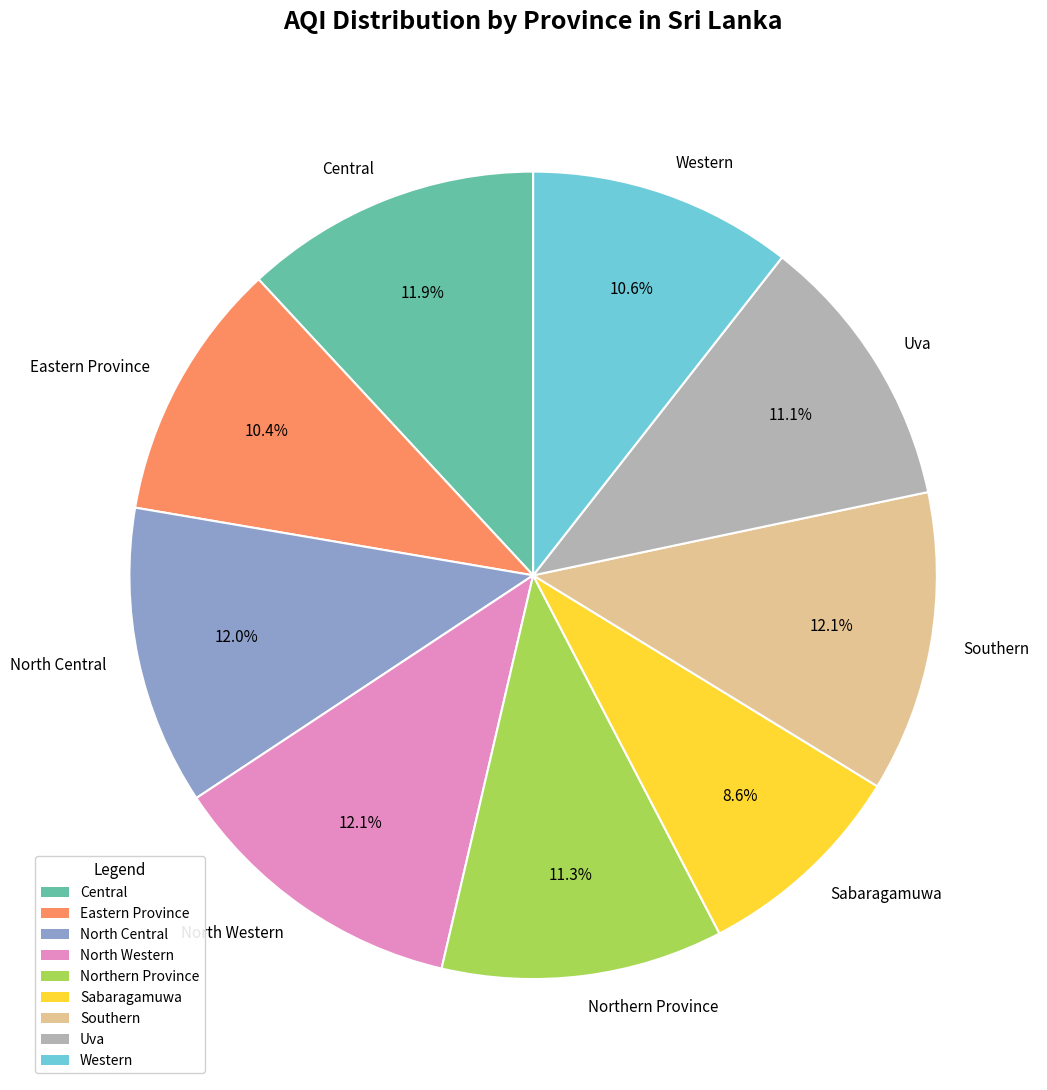

Do Northern Province and Eastern Province together represent more than half of the pie?

No